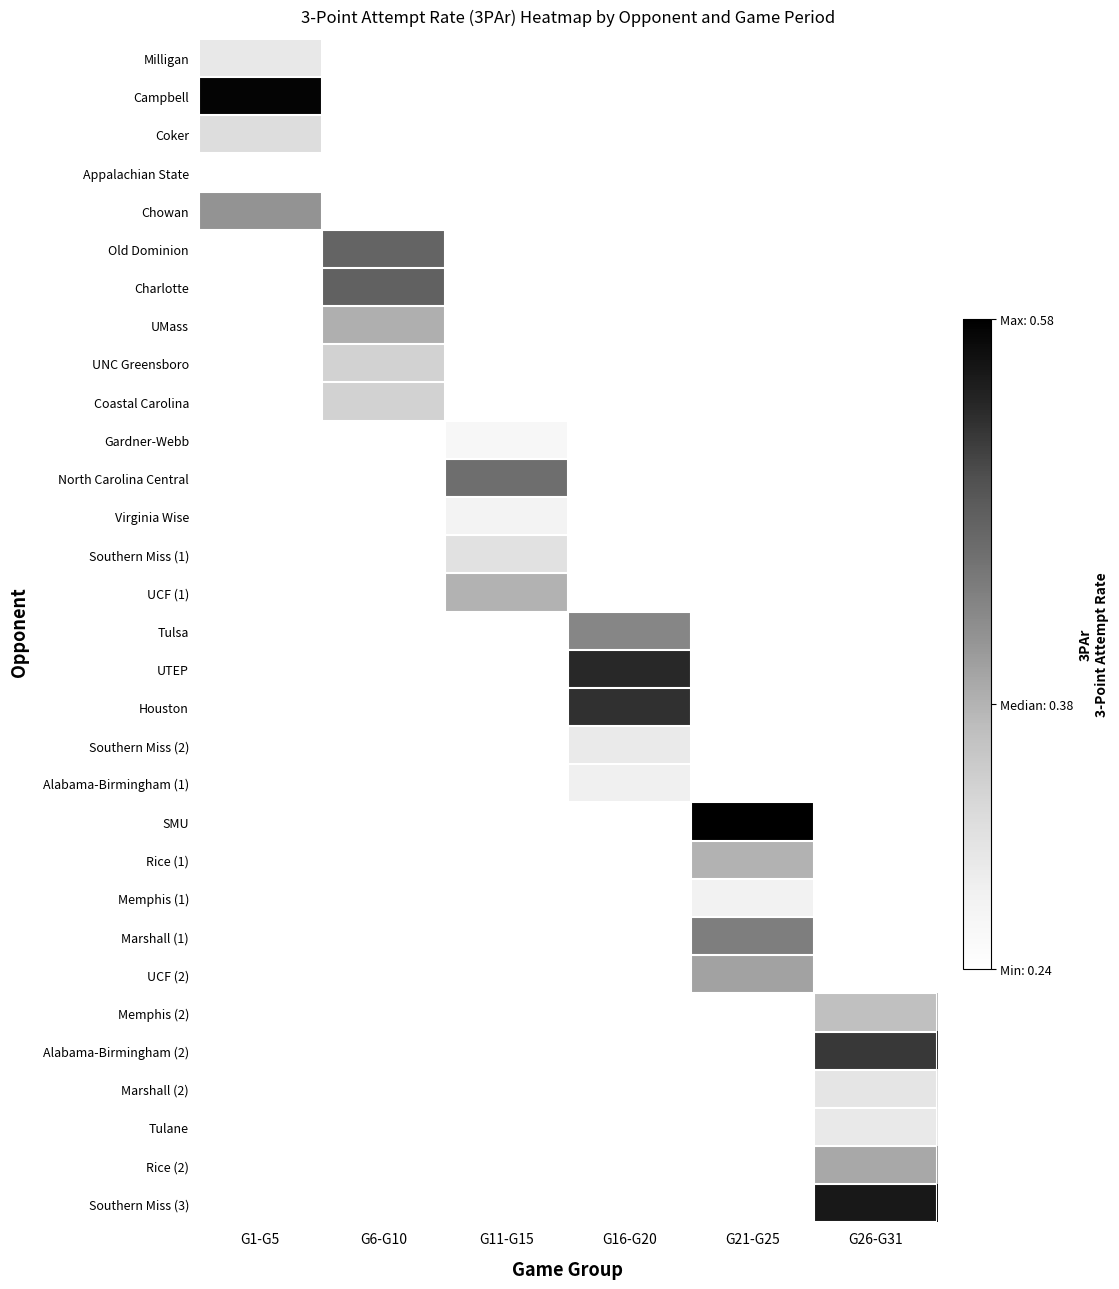

Between G1-G5 and G26-G31, which is larger?

G26-G31